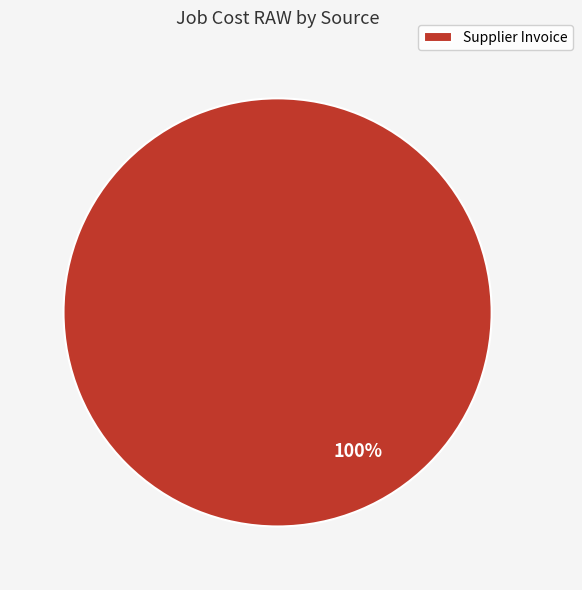

True or false: Supplier Invoice accounts for 91% of the total.

False